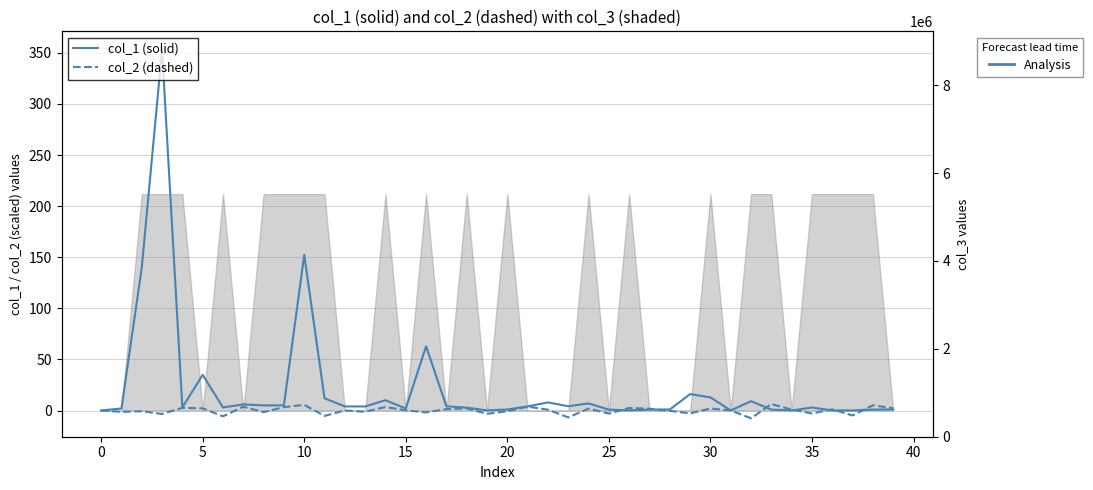

What is the difference between the second highest and minimum values in the col_1 (RMSE-style) series?

152.3